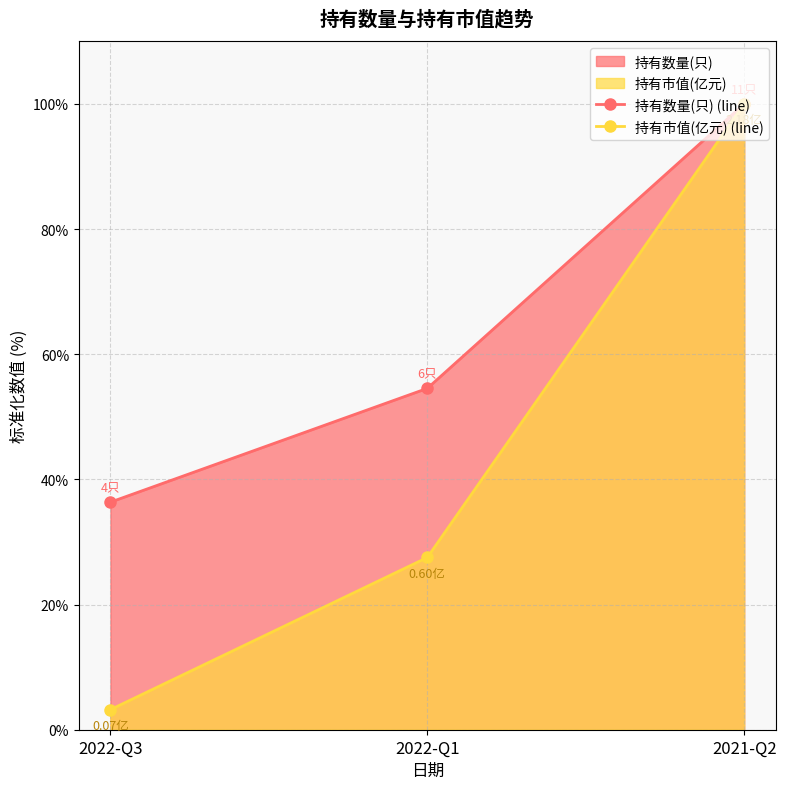

Read the 持有数量(只) (line) value at 2022-Q3.

36.4